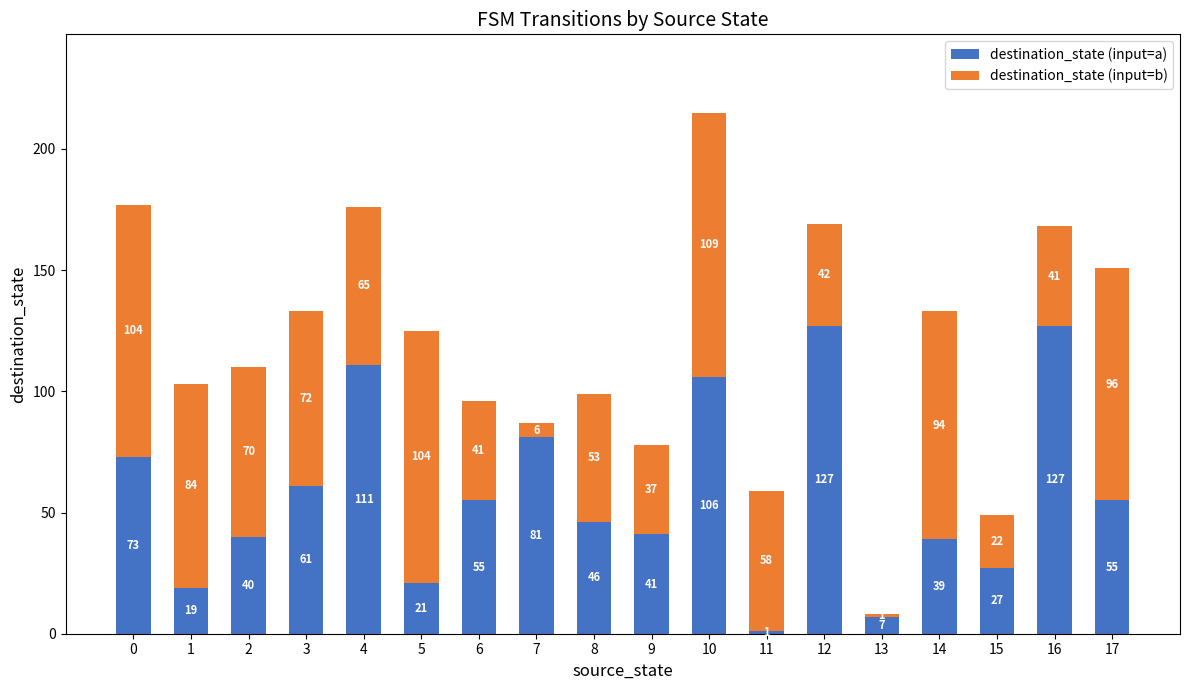

True or false: destination_state (input=a) has a value of 39 at 14.

True